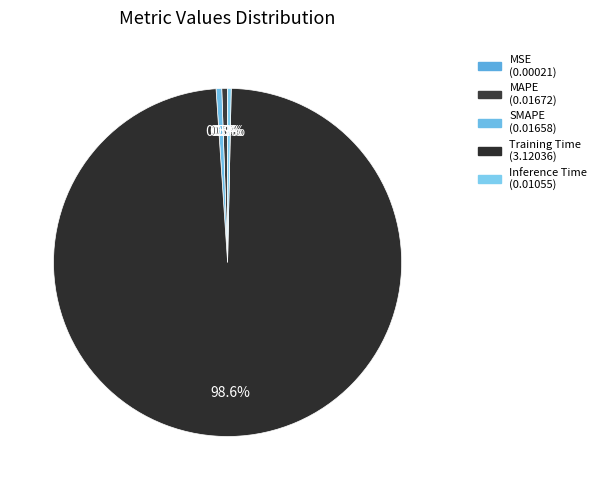

Which slice is the largest?

Training Time